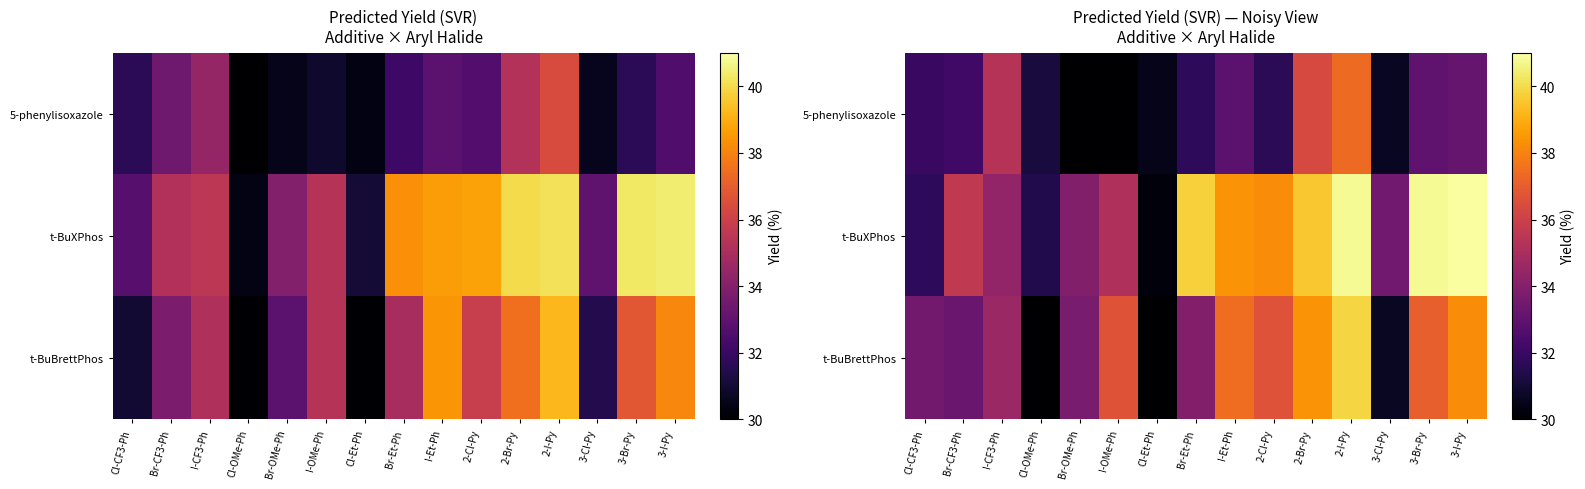

Is it true that t-BuXPhos equals 31.7 at Cl-CF3-Ph?

True